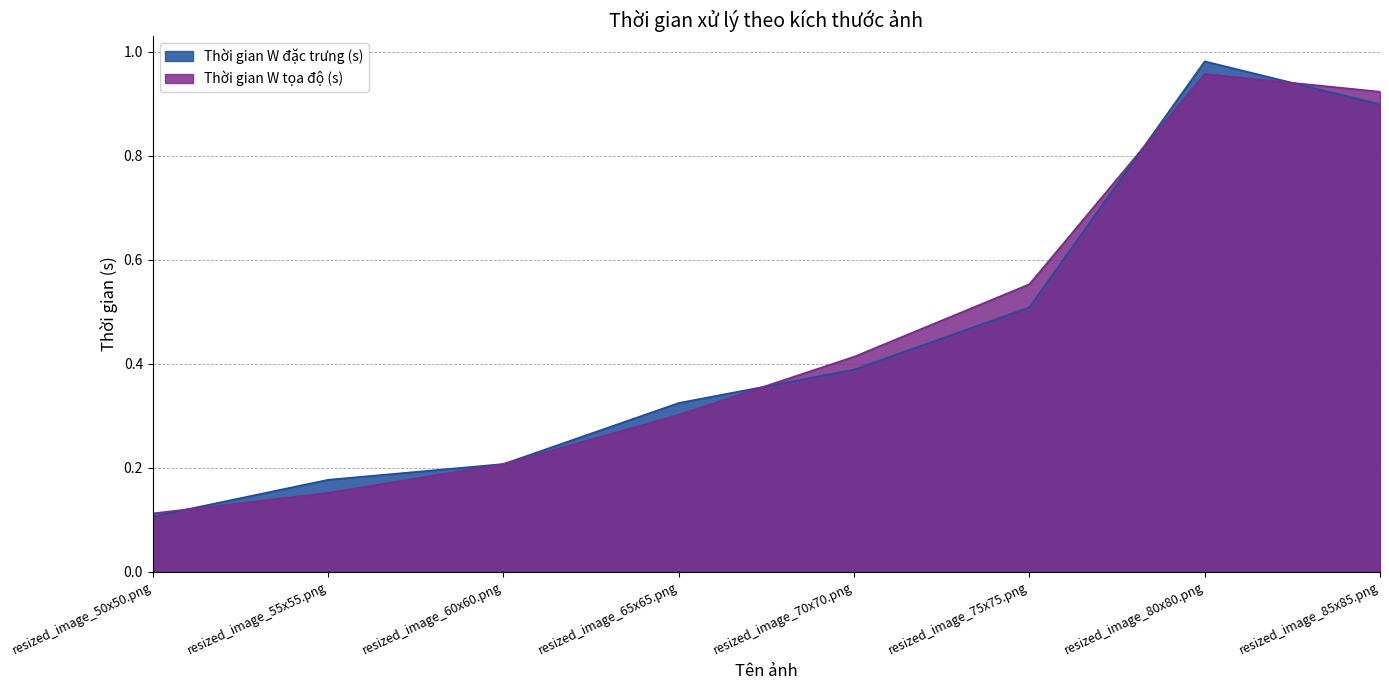

Rank the categories by Thời gian W đặc trưng (s) value from lowest to highest.

resized_image_50x50.png, resized_image_55x55.png, resized_image_60x60.png, resized_image_65x65.png, resized_image_70x70.png, resized_image_75x75.png, resized_image_85x85.png, resized_image_80x80.png